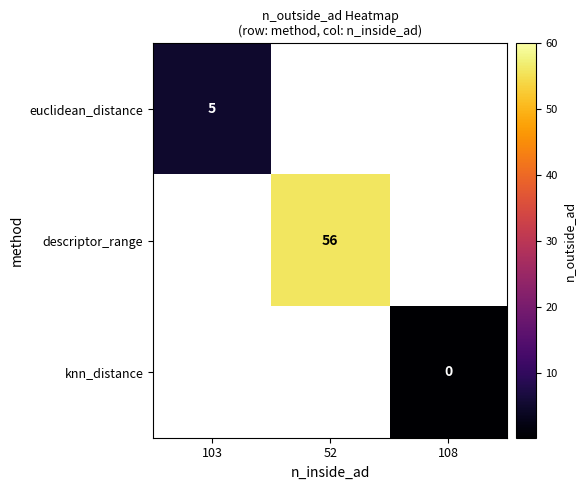

How many series are shown in this chart?

3